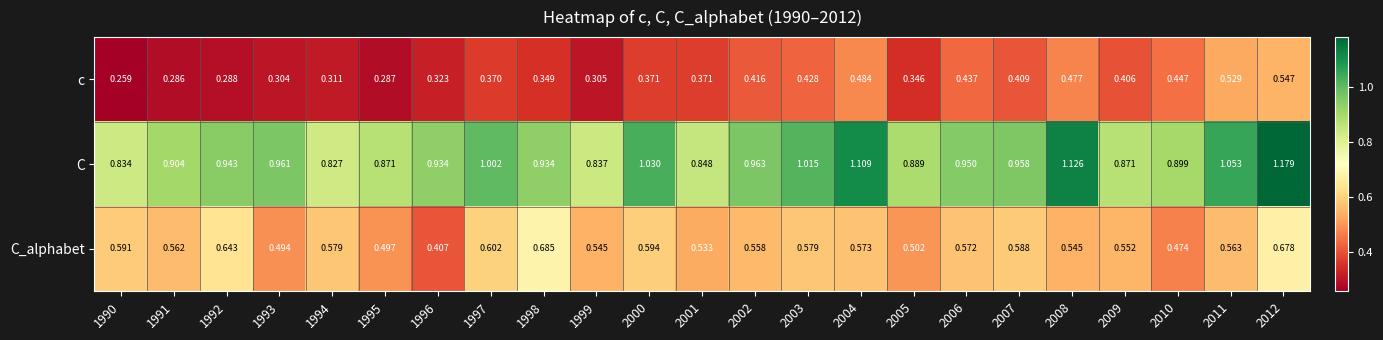

List the series in order of their peak value, highest first.

C, C_alphabet, c